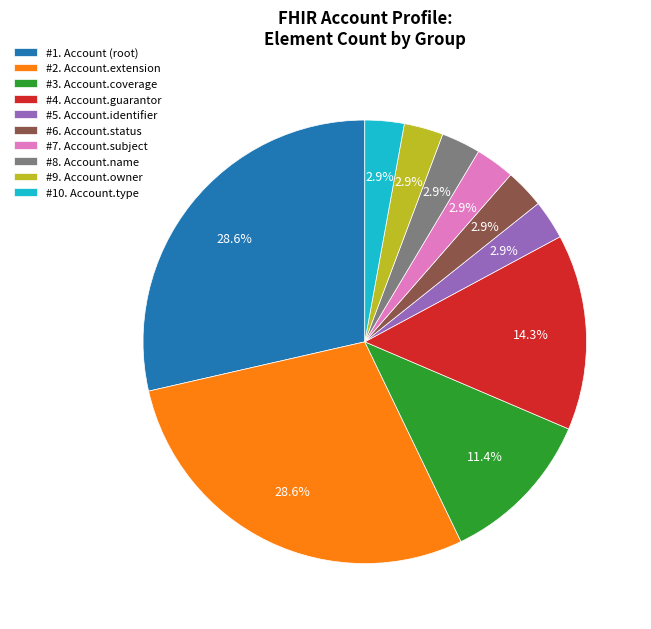

Is the sum of #2. Account.extension and #8. Account.name greater than half?

No